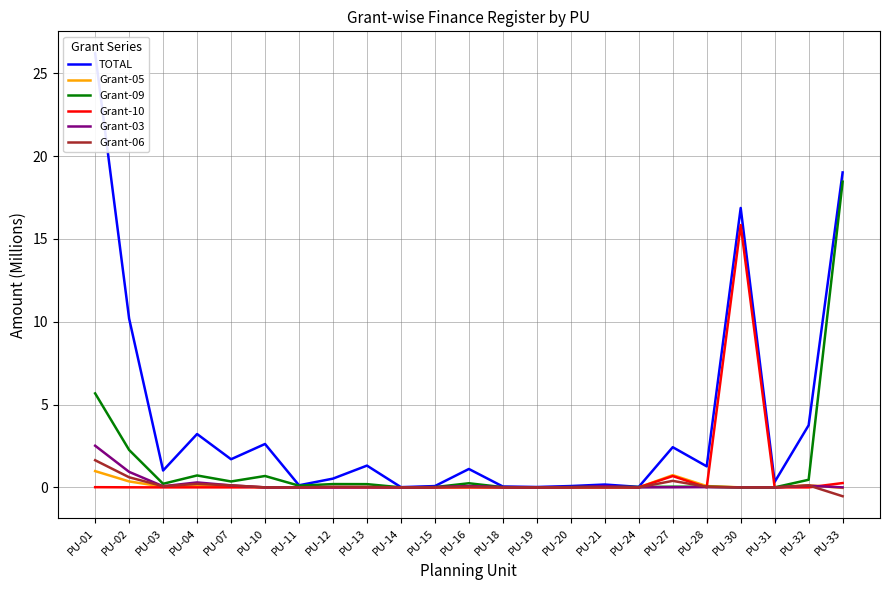

Rank the series at PU-21 from highest to lowest value.

TOTAL, Grant-03, Grant-09, Grant-05, Grant-06, Grant-10